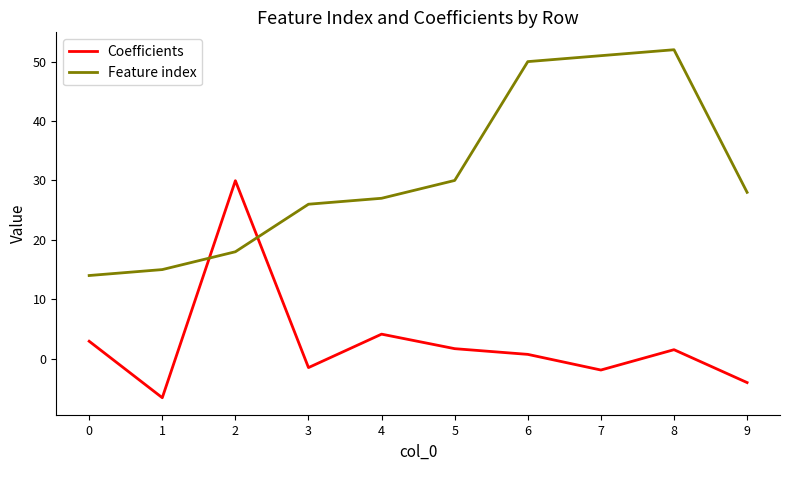

At which label does Feature index first exceed 28?

5